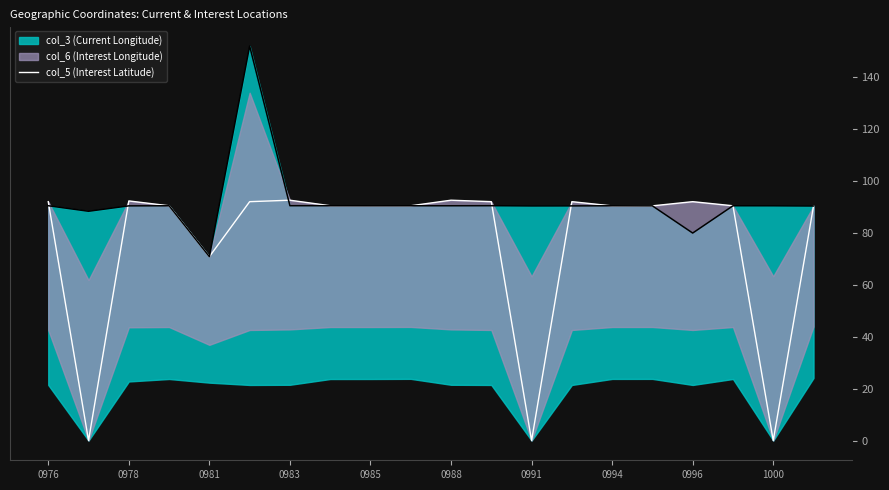

The chart shows a value of 92.0 at 0976. True or false?

True